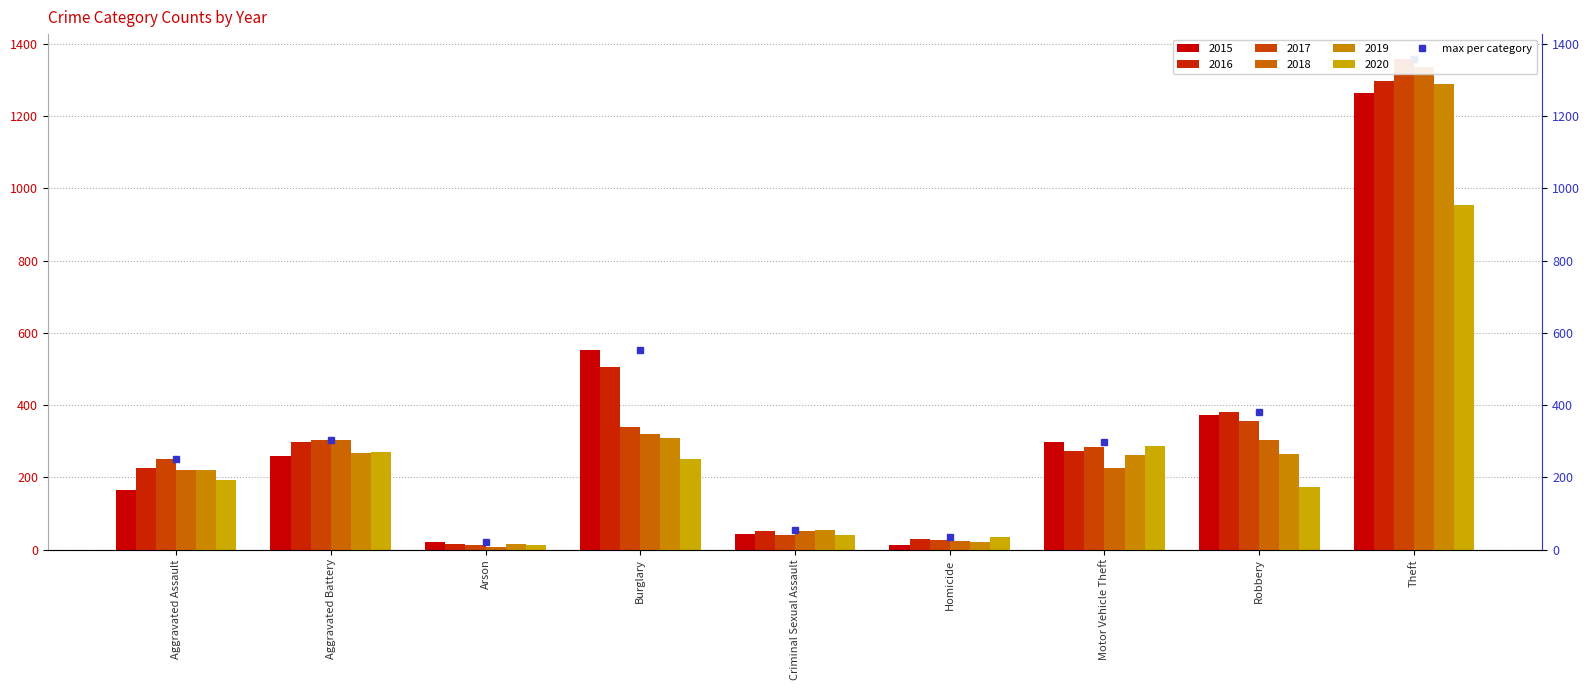

Does the chart contain stacked bars?

No